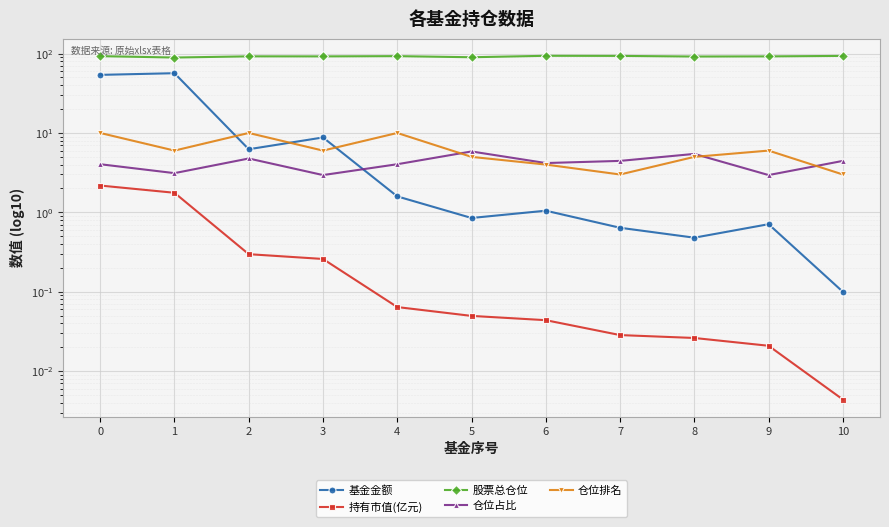

What is the approximate value of 仓位排名 at 3?

6.0